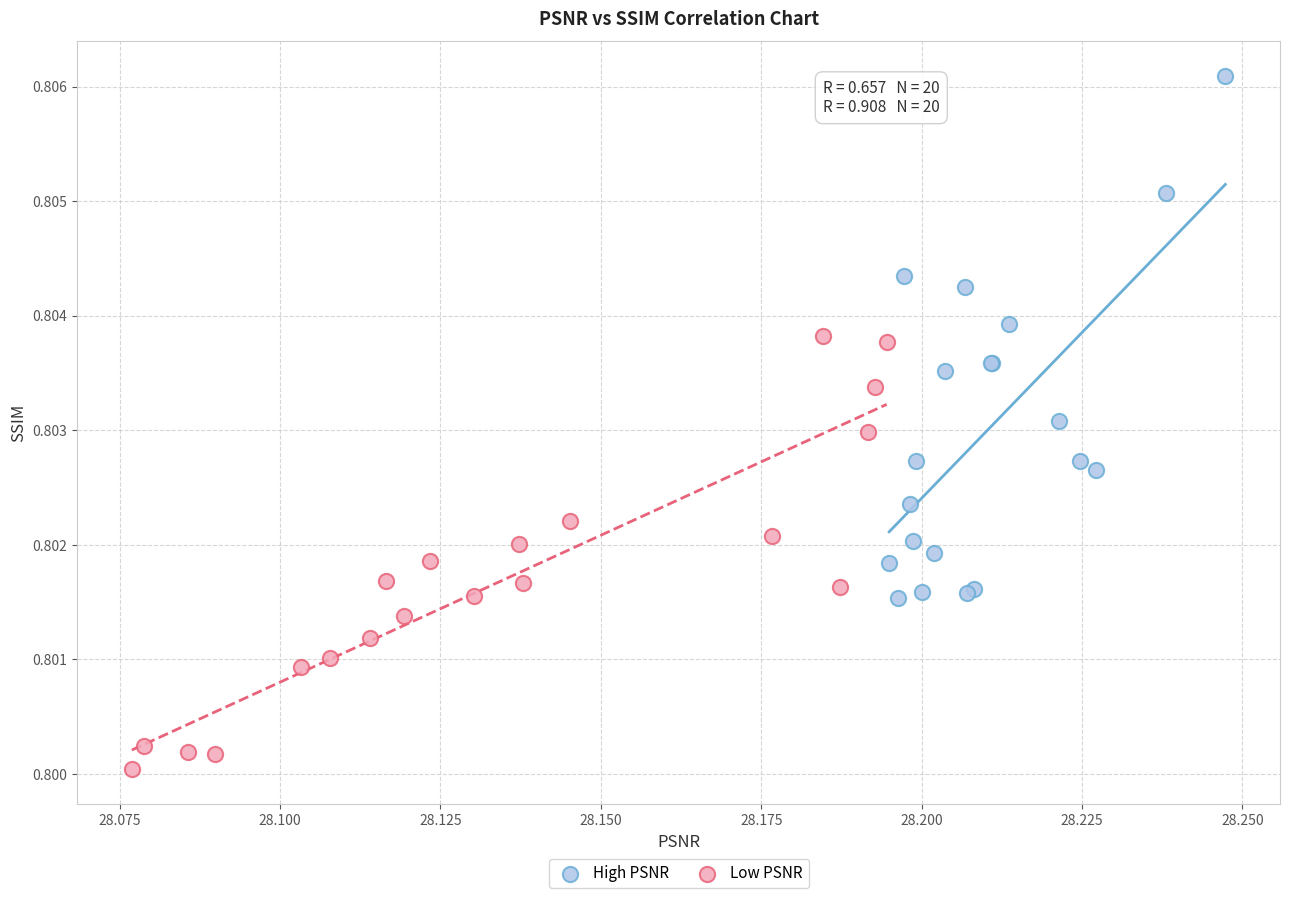

Which series contains the highest Y value?

High PSNR